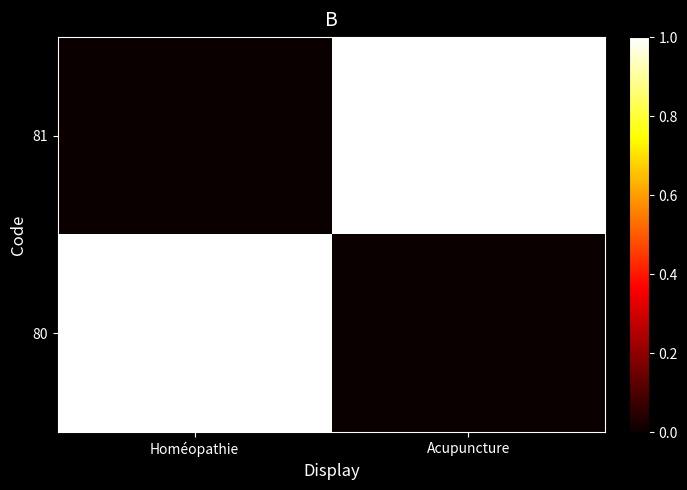

At which category is the sum across all series the highest?

Homéopathie